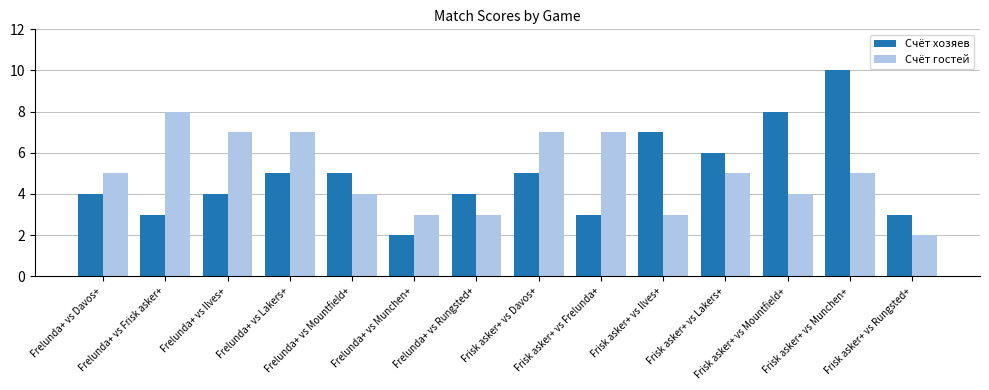

Is the value of Счёт гостей at Frisk asker+ vs Davos+ greater than the value of Счёт хозяев at Frisk asker+ vs Munchen+?

No